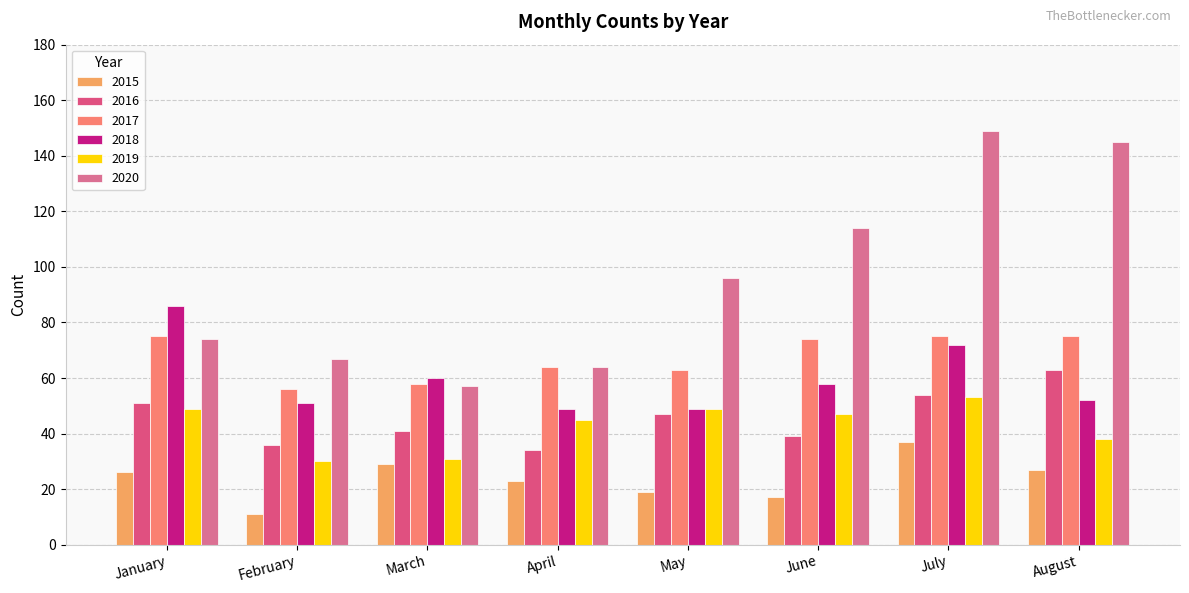

What is the average value of the 2018 series?

60